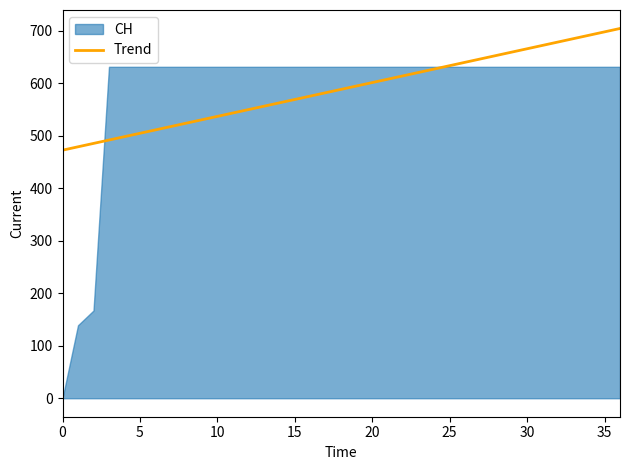

What is the change in value from 40 to 35?

+173.8